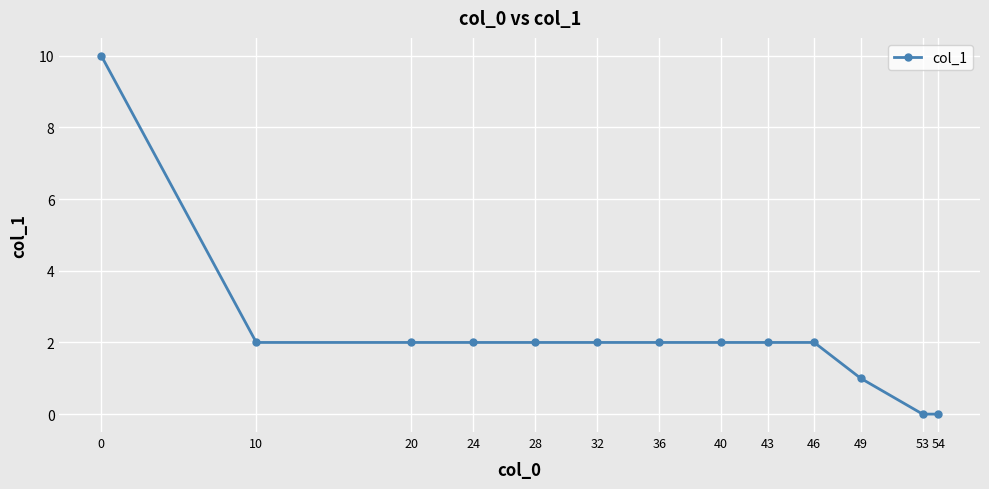

What is the value of the 5th point from the left?

2